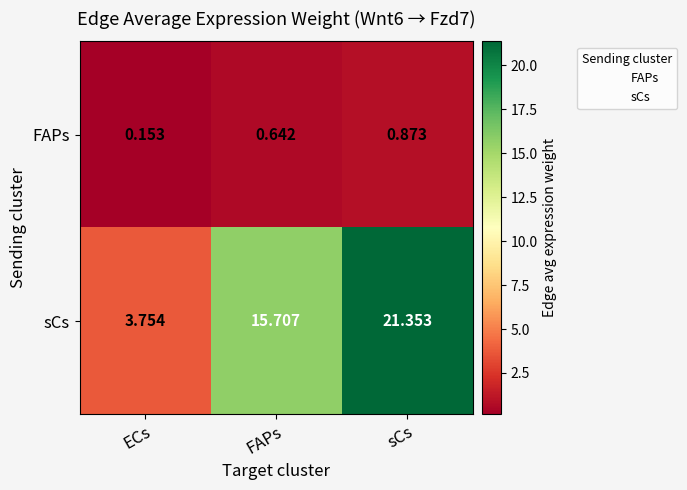

Which series has the widest spread of values?

sCs